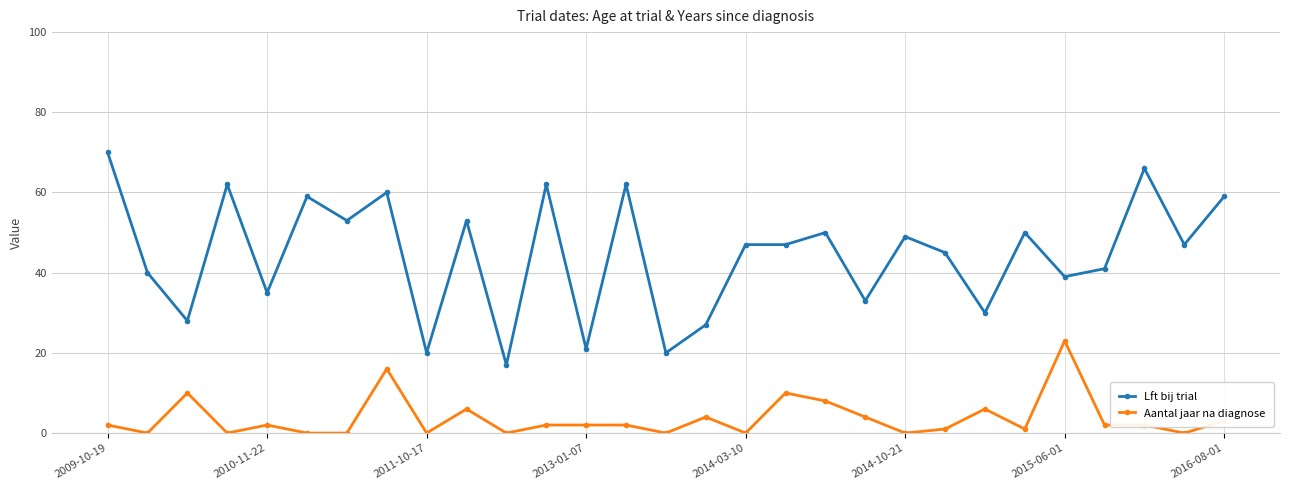

Which series has the largest total across all categories?

Lft bij trial